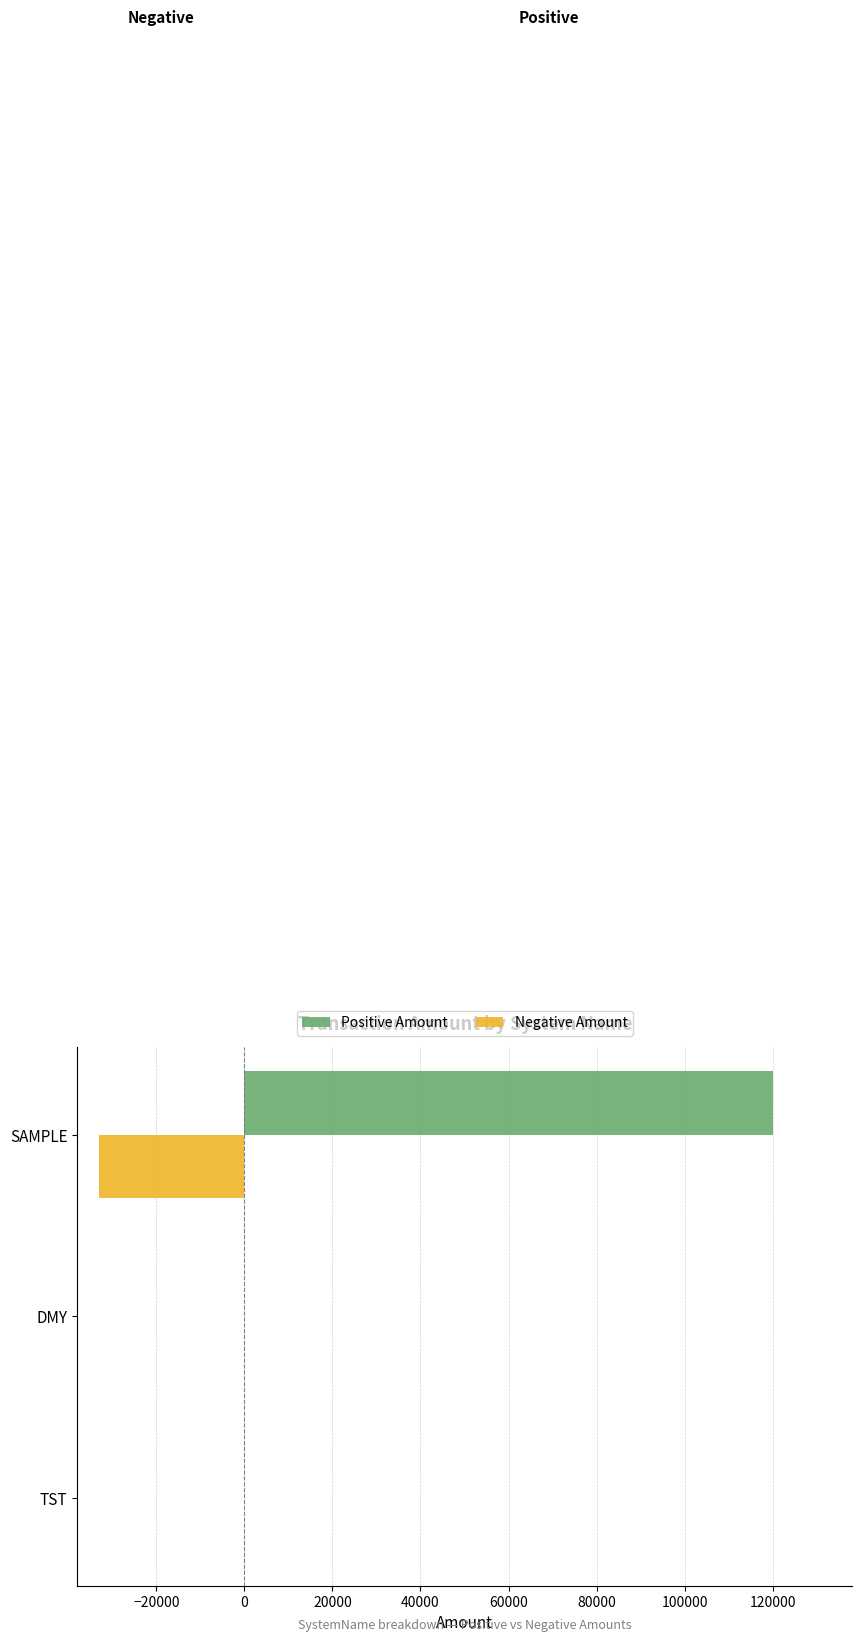

Which series has the largest total across all categories?

Positive Amount